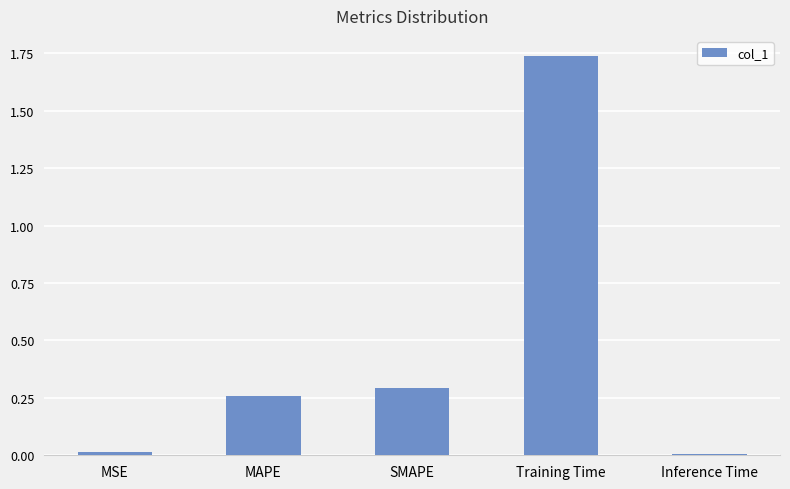

What is the label of the 2nd bar from the right?

Training Time